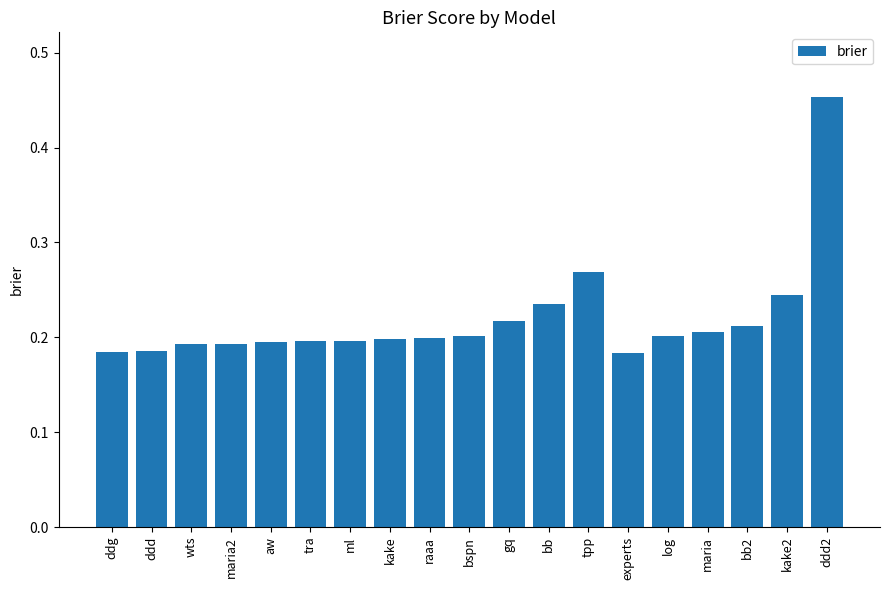

At which category does the chart reach its peak across all series?

ddd2